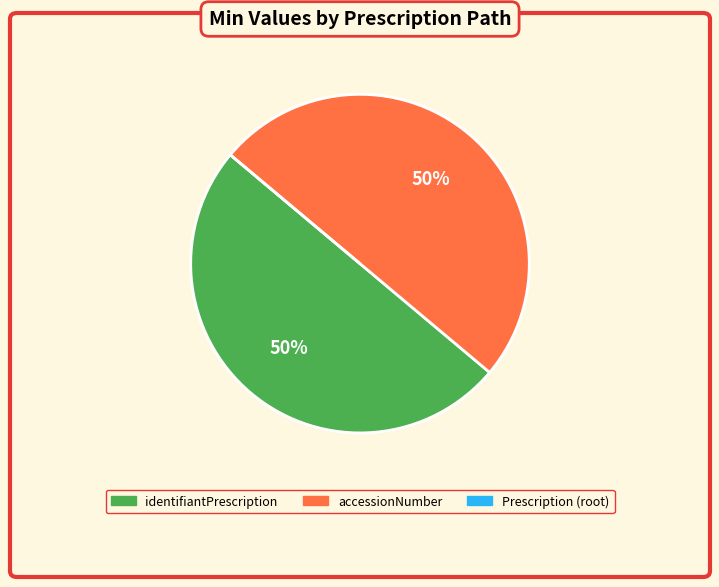

To the nearest percent, what is the difference between the largest and smallest slice percentages?

50%